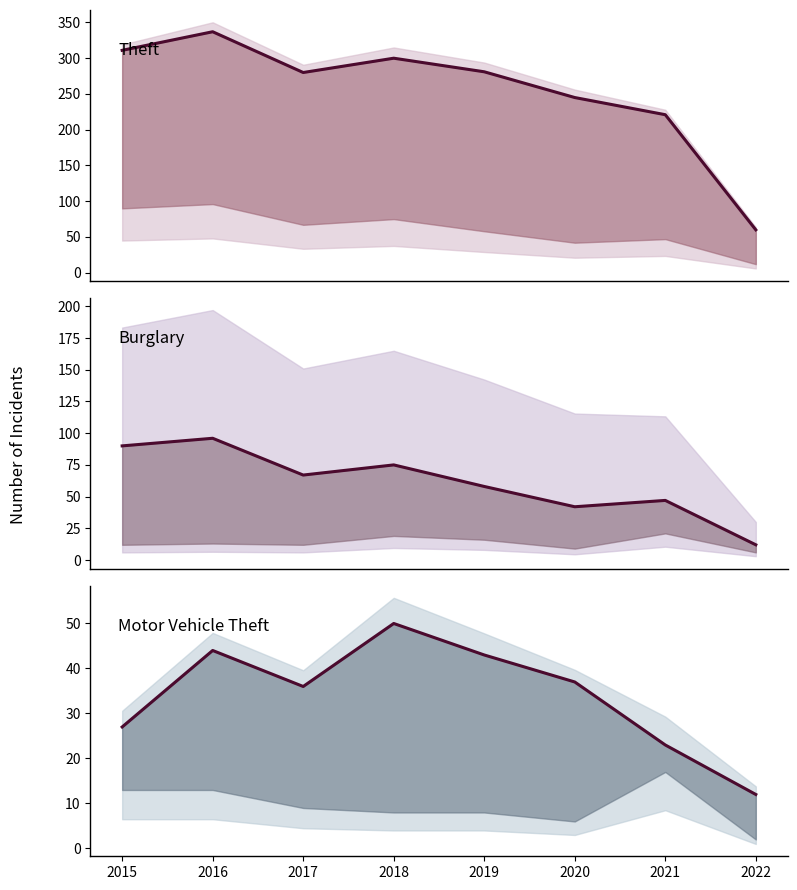

True or false: Theft has a value of 411 at 2019.

False